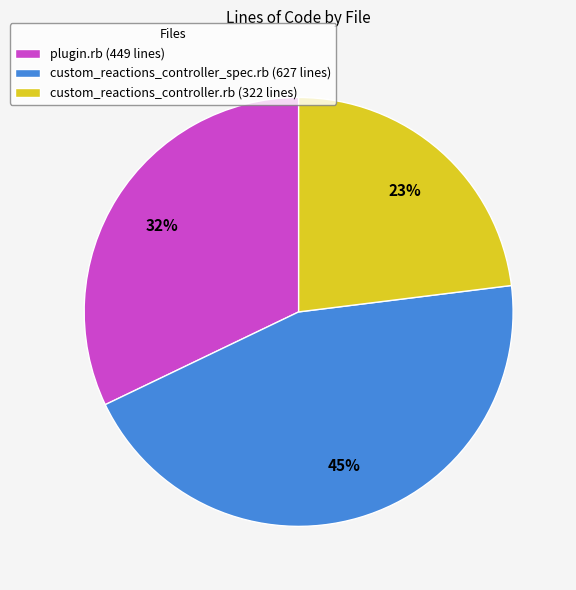

Which slice is the smallest?

custom_reactions_controller.rb